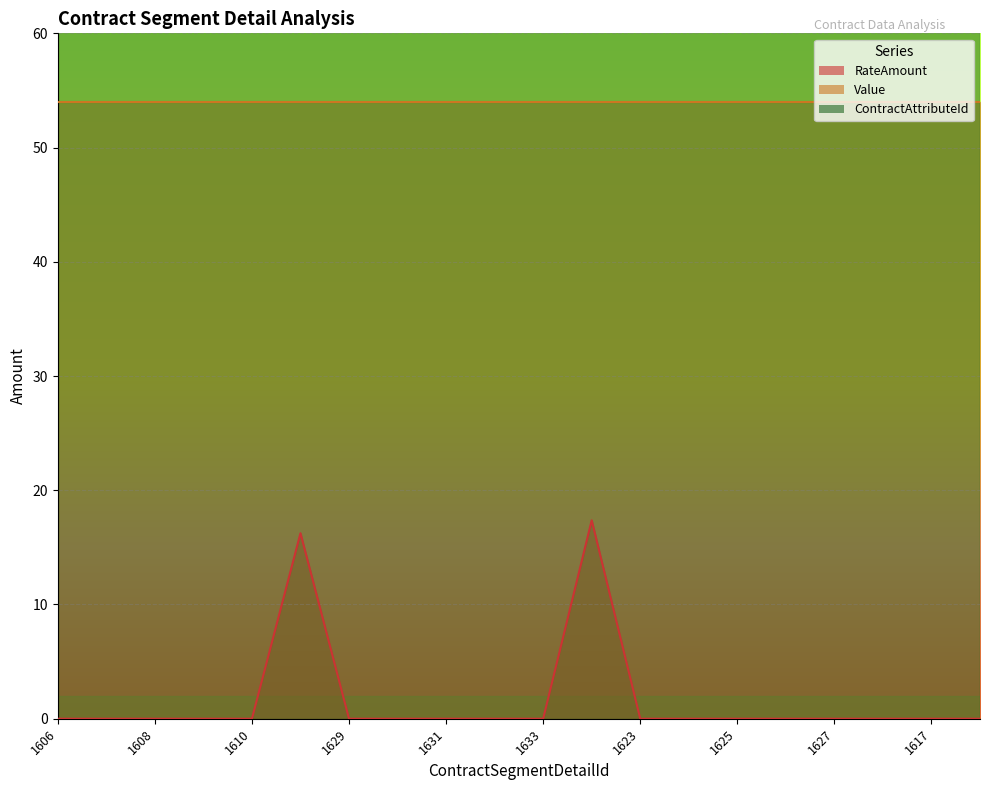

At which label does RateAmount reach its peak?

1634